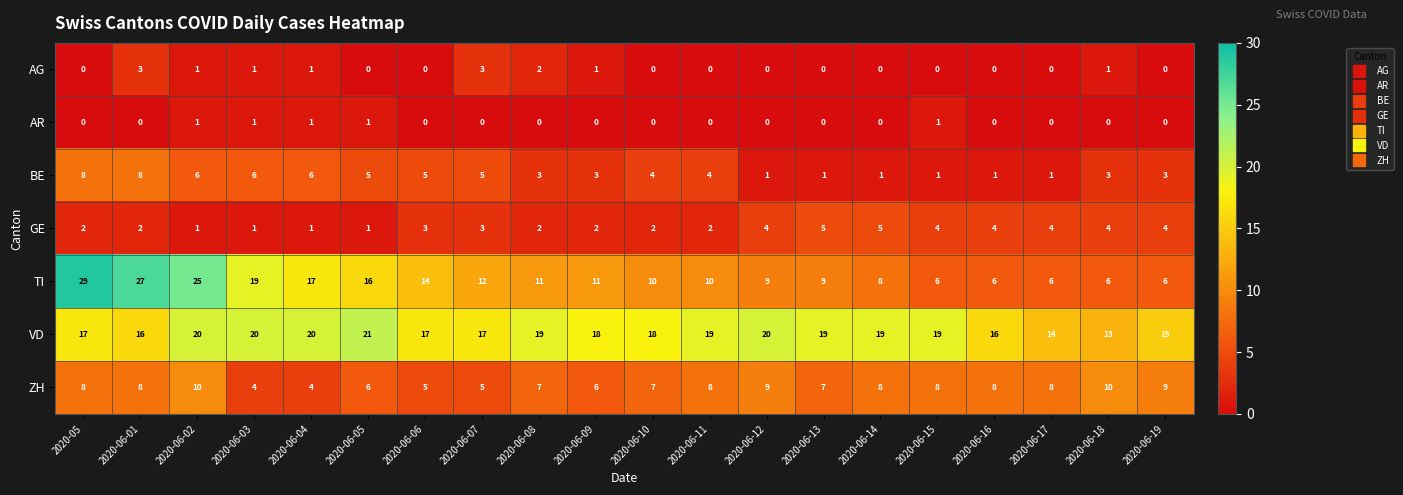

Where does the TI series first go above 11?

2020-05